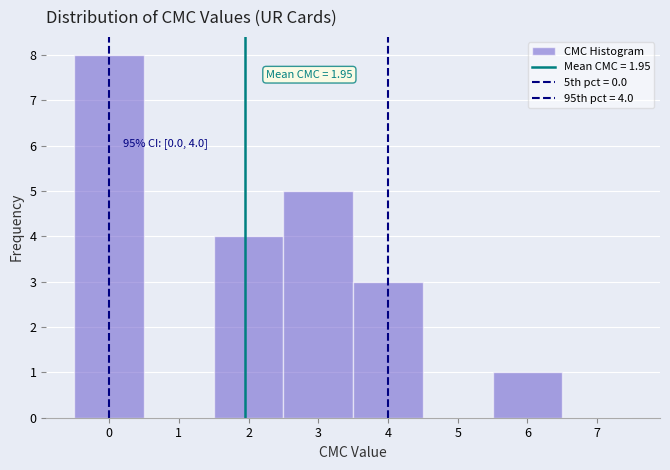

Which range on the x-axis has the tallest bar?

-0.5 to 0.5